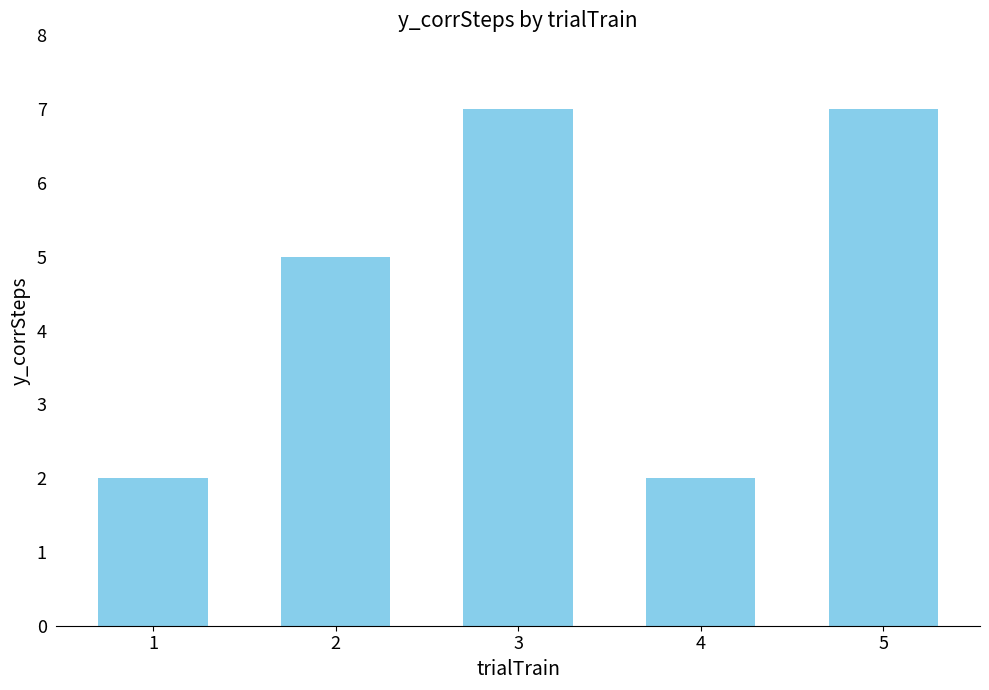

Does the chart contain any negative values?

No